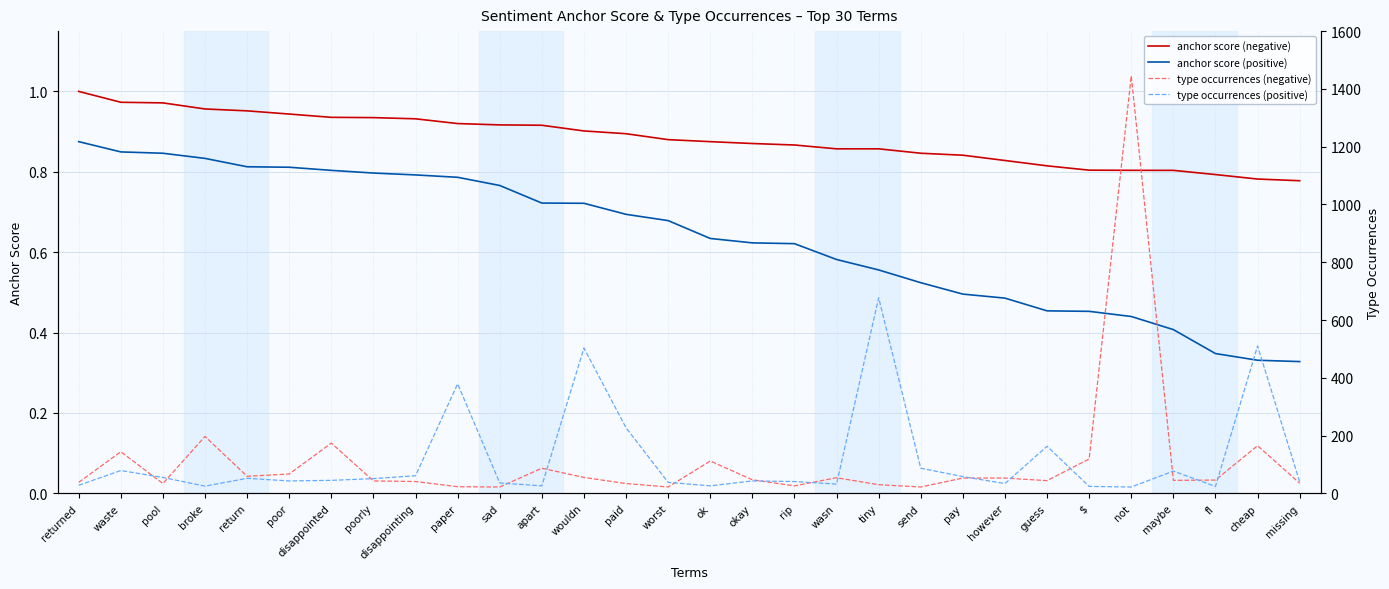

Which series has the largest total across all categories?

type occurrences (positive)